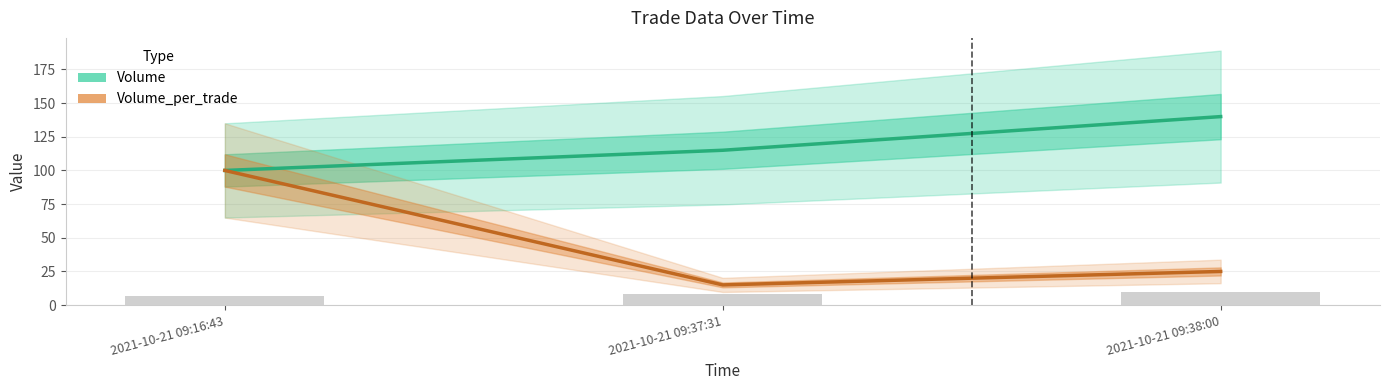

True or false: Volume_per_trade has a value of 25 at 2021-10-21 09:38:00.

True